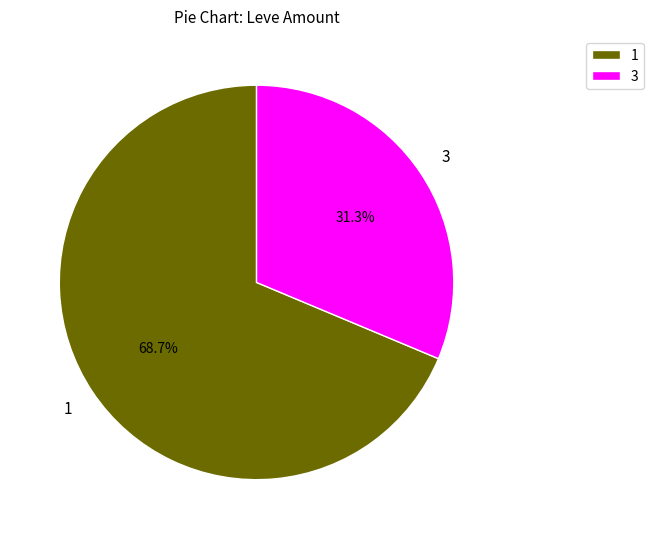

Does any single category account for the majority?

Yes